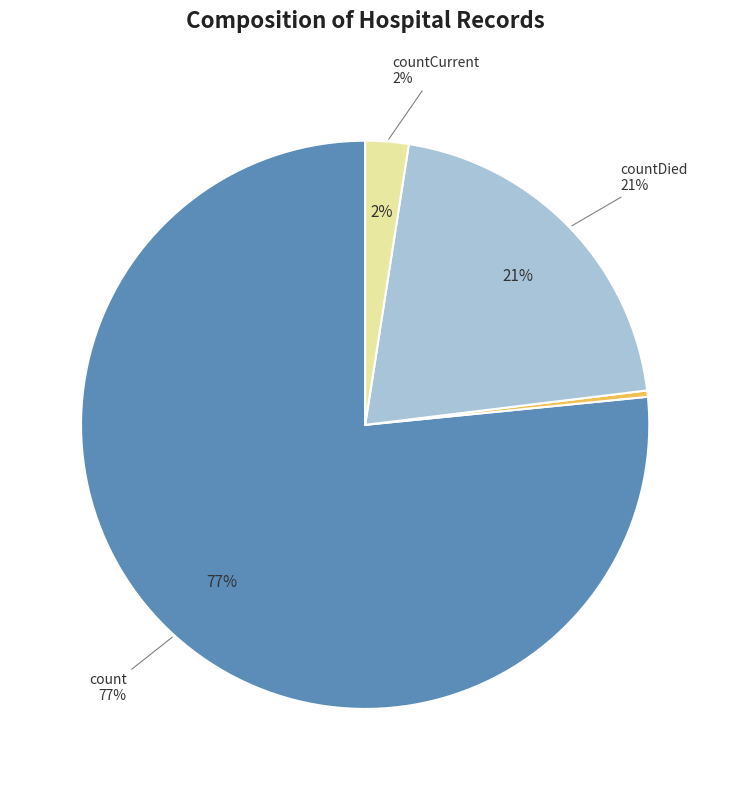

Is countCurrentSuspected the majority of the pie?

No